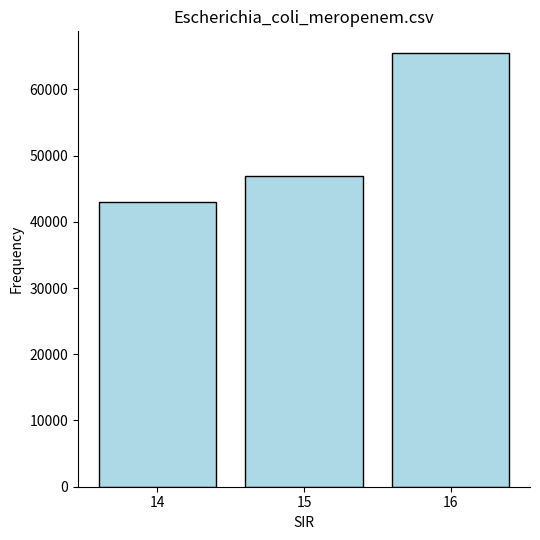

How many data points does each series have?

3